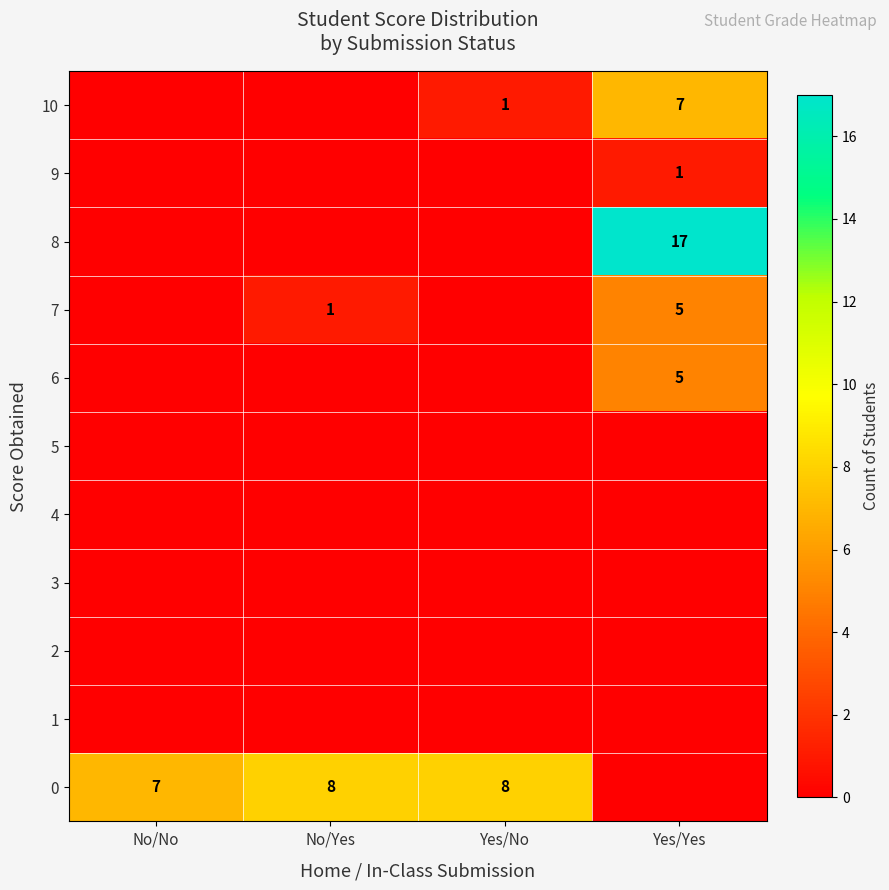

Is it true that 6 equals 9 at Yes/Yes?

False